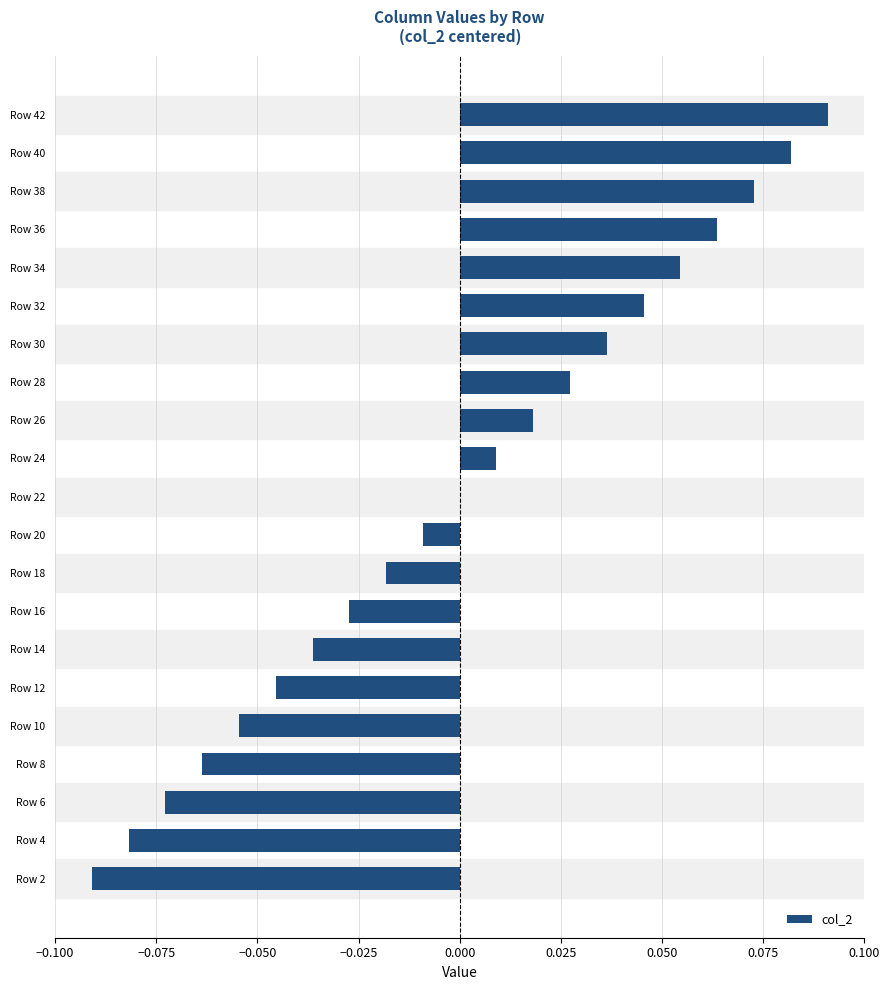

Are the bars horizontal?

Yes